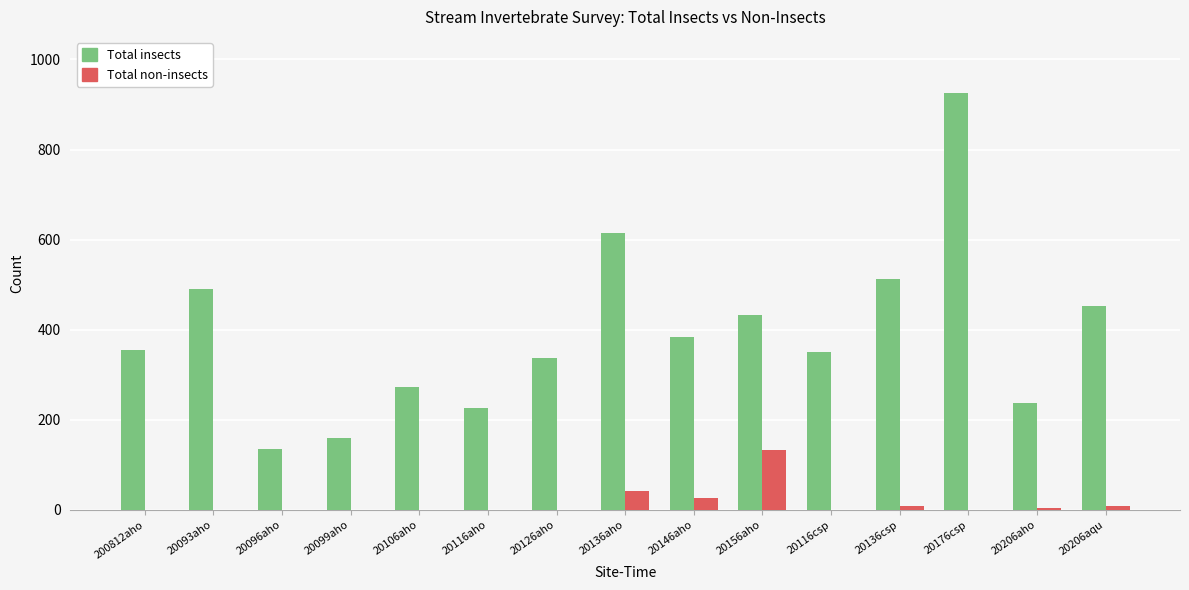

Are the bars horizontal?

No